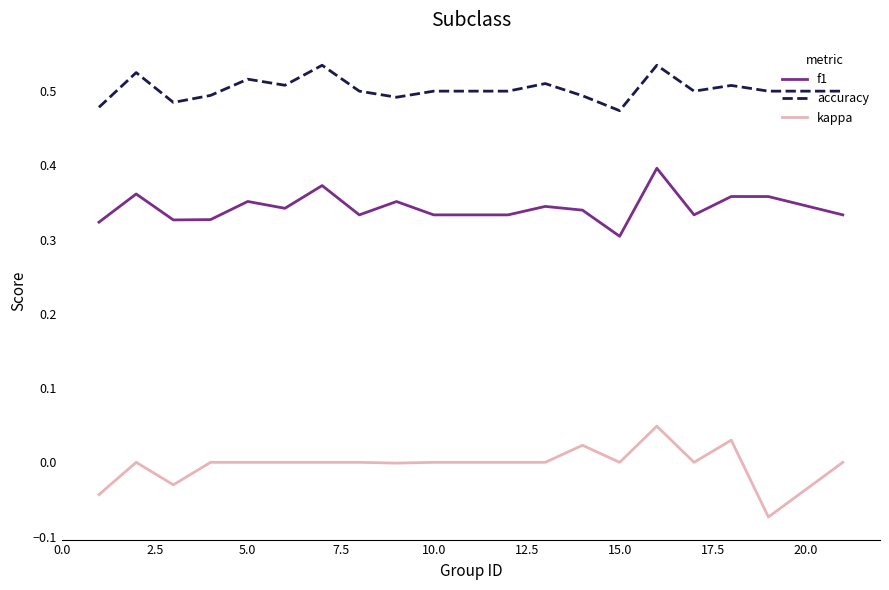

Which series has the largest total across all categories?

accuracy